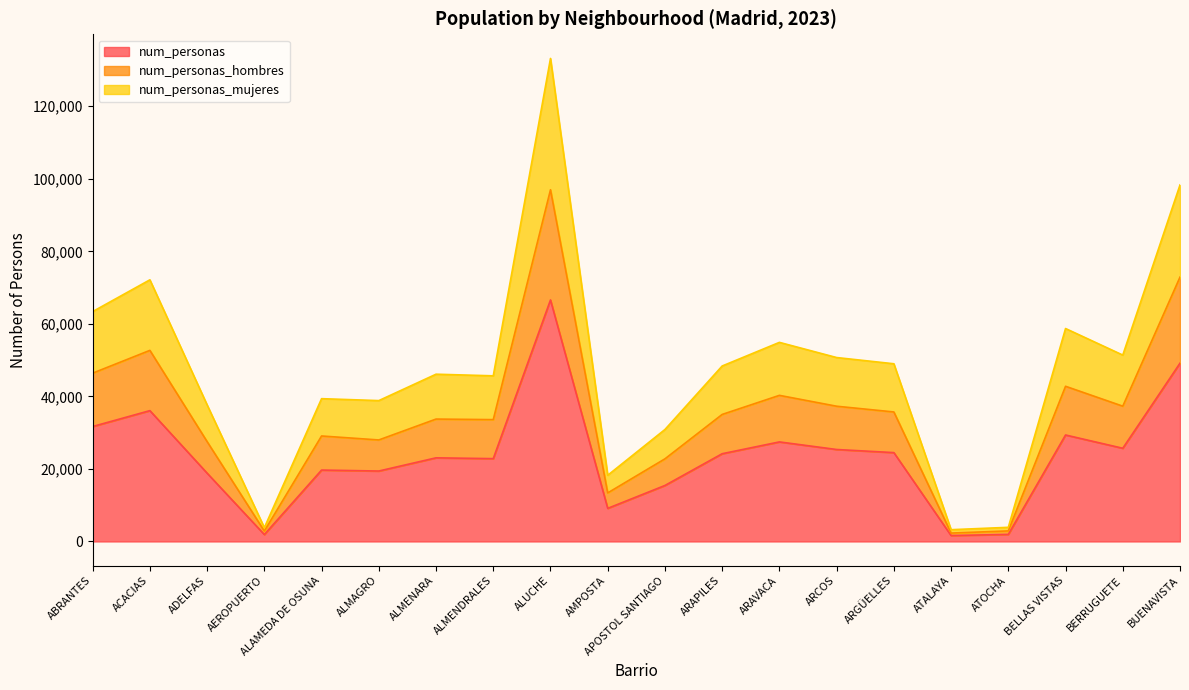

Rank the series by their maximum value, from lowest to highest.

num_personas, num_personas_hombres, num_personas_mujeres